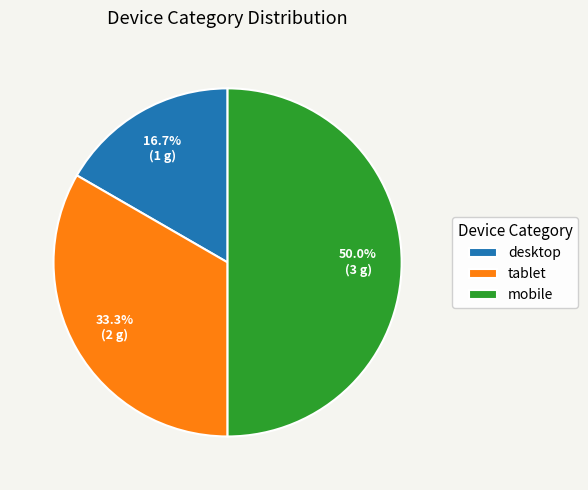

Count the number of slices in the pie.

3